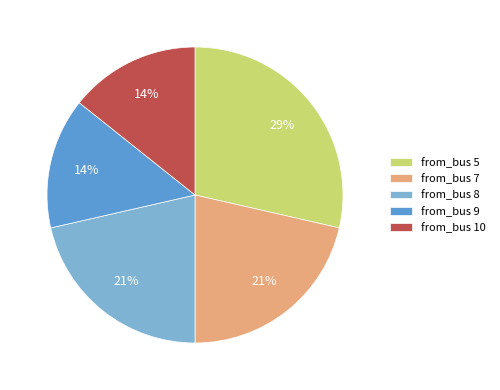

Between from_bus 9 and from_bus 7, which is larger?

from_bus 7